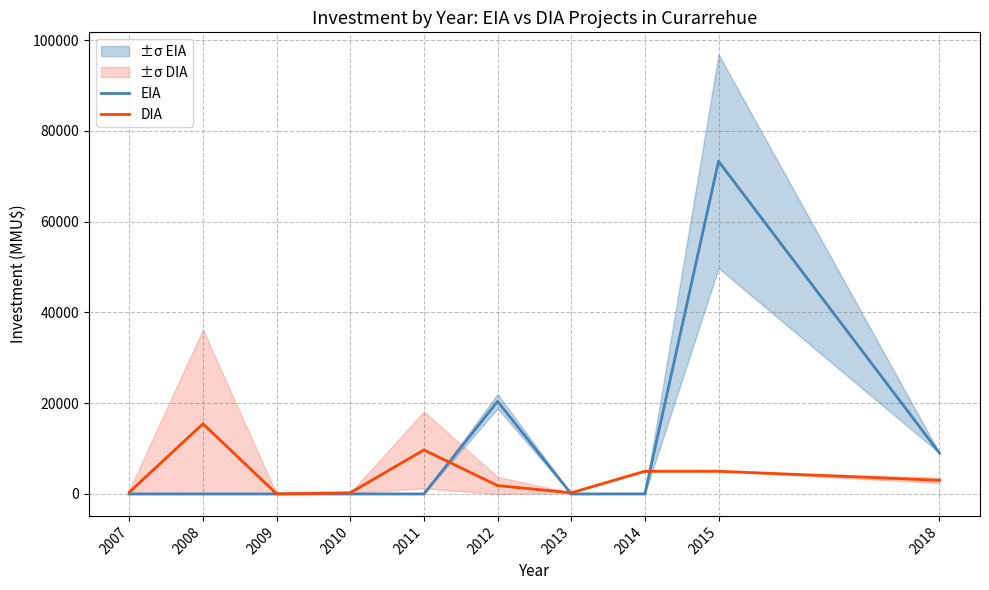

True or false: EIA has a value of 0.0 at 2010.

True